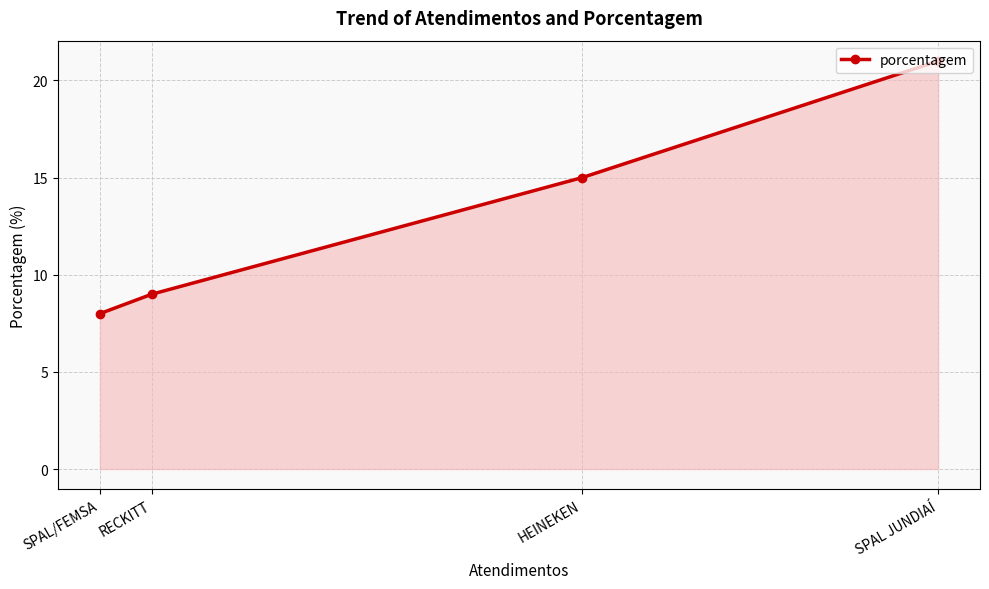

The value at HEINEKEN is 15. True or false?

True